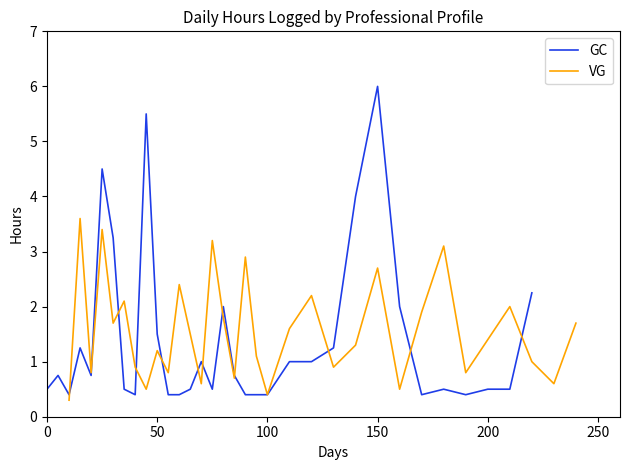

What is the lowest value of the GC series?

0.4